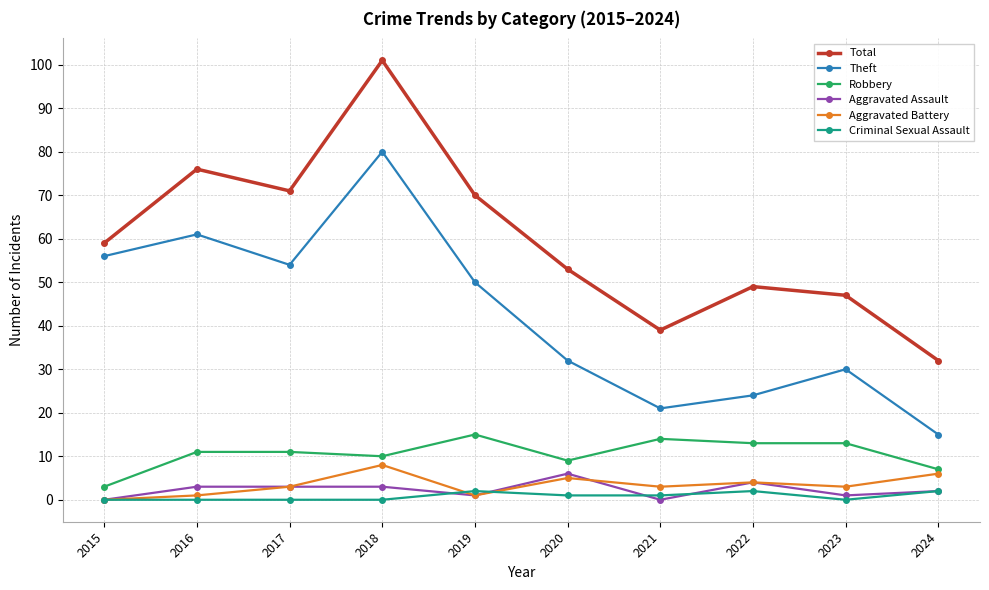

Which category has the highest value in the Theft series?

2018